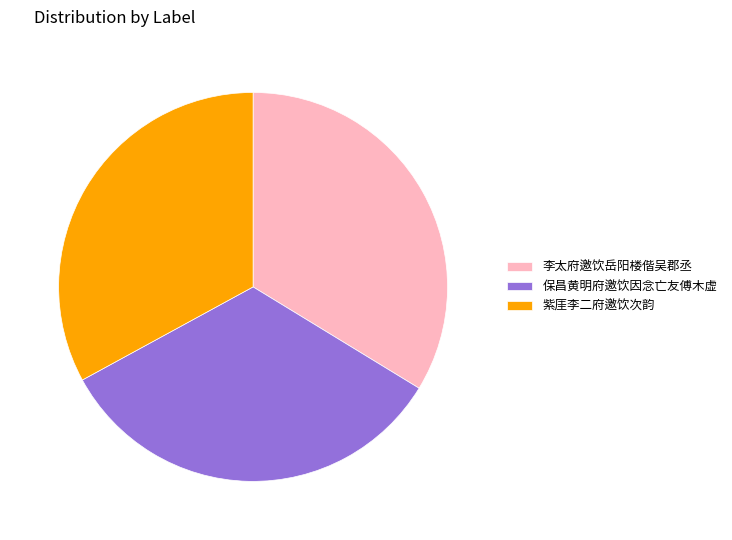

Is the sum of 李太府邀饮岳阳楼偕吴郡丞 and 保昌黄明府邀饮因念亡友傅木虚 greater than half?

Yes